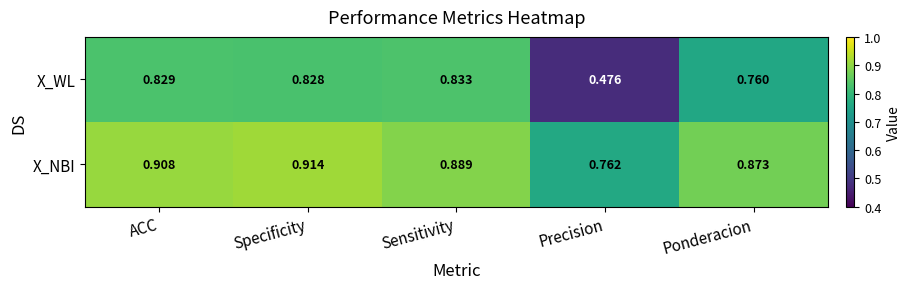

At Precision, list the series in order from smallest to largest.

X_WL, X_NBI